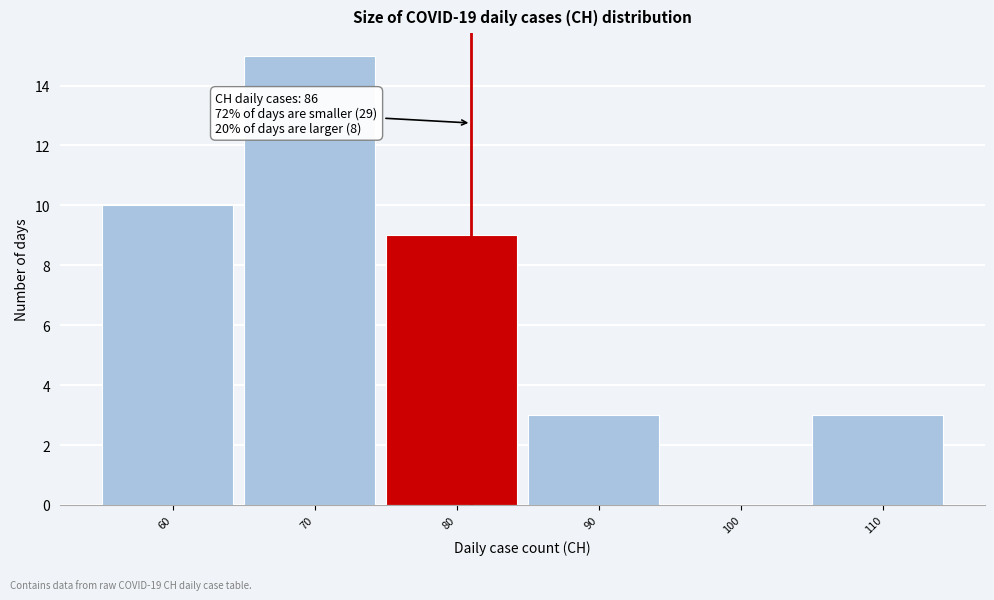

Reading left to right, list all the values displayed in this chart.

60=10	70=15	80=9	90=3	100=0	110=3